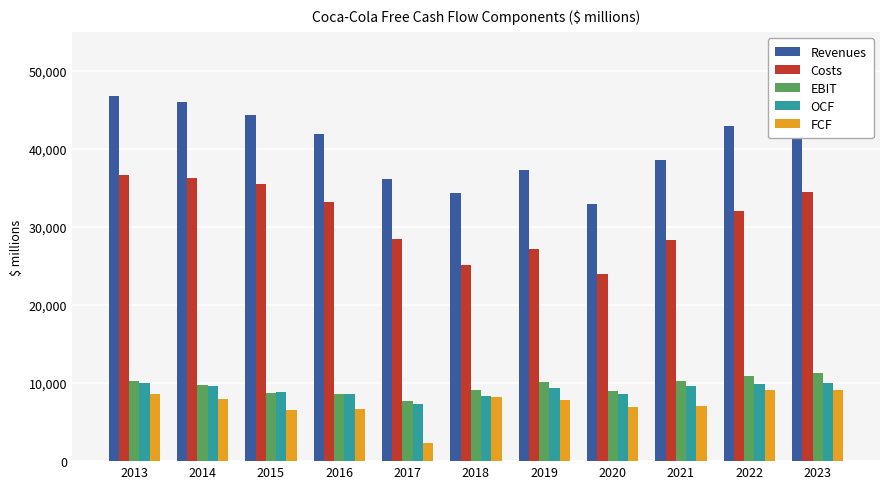

Rank the series by their maximum value, from lowest to highest.

FCF, OCF, EBIT, Costs, Revenues